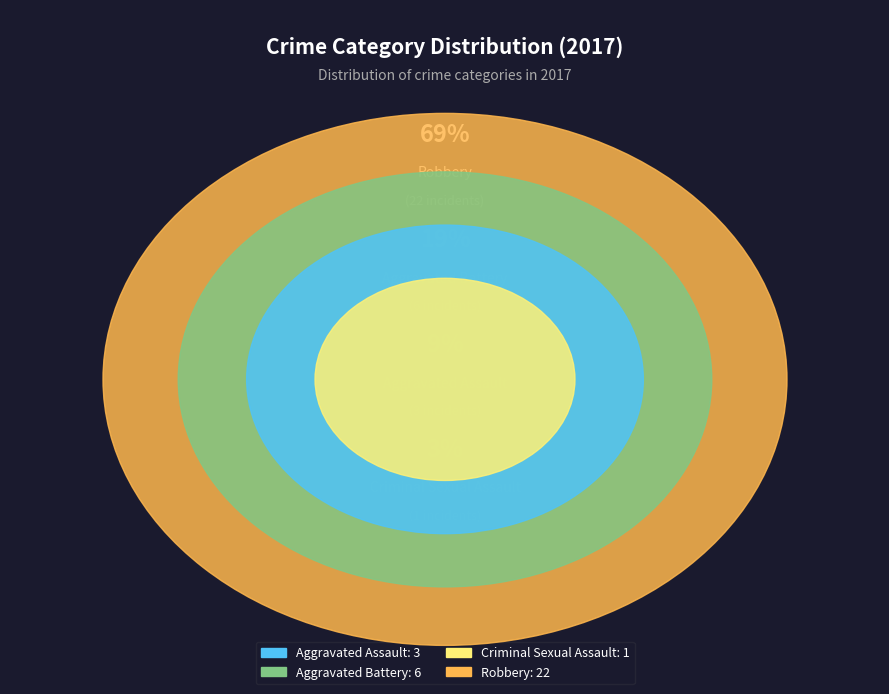

To the nearest percent, what is the difference between the largest and smallest slice percentages?

66%